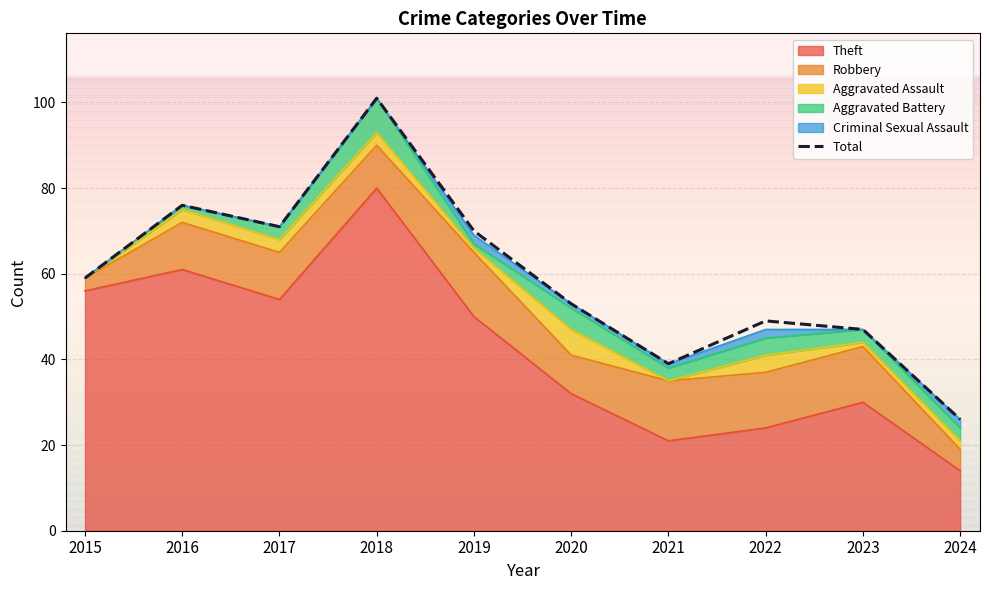

True or false: the data has more than 2 interior local peaks.

True